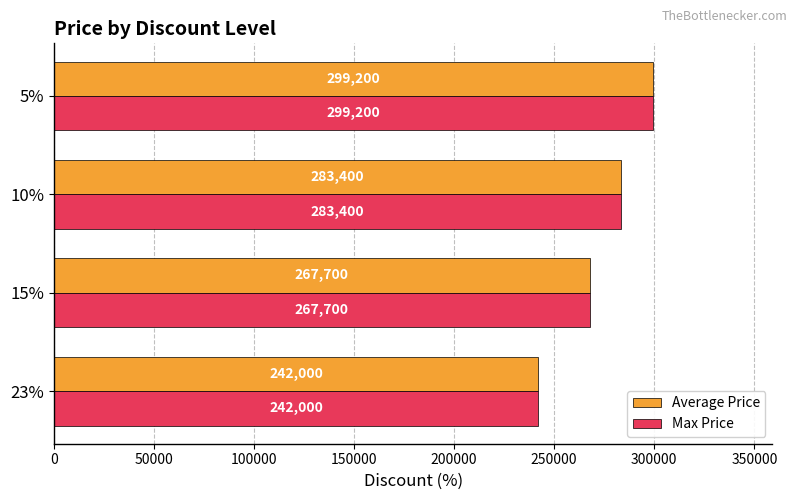

What is the total value across all series at 10%?

566800